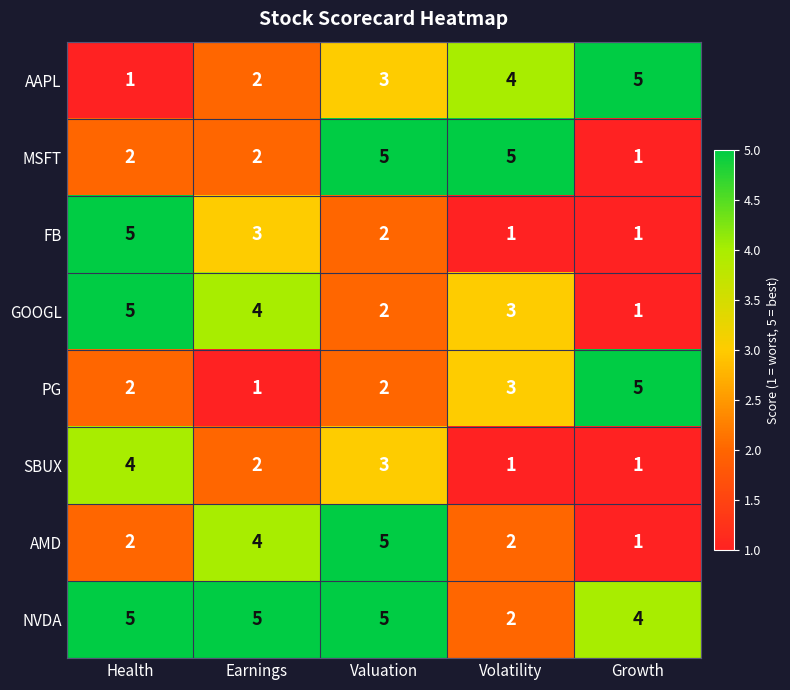

How many PG values are between 2 and 3?

3